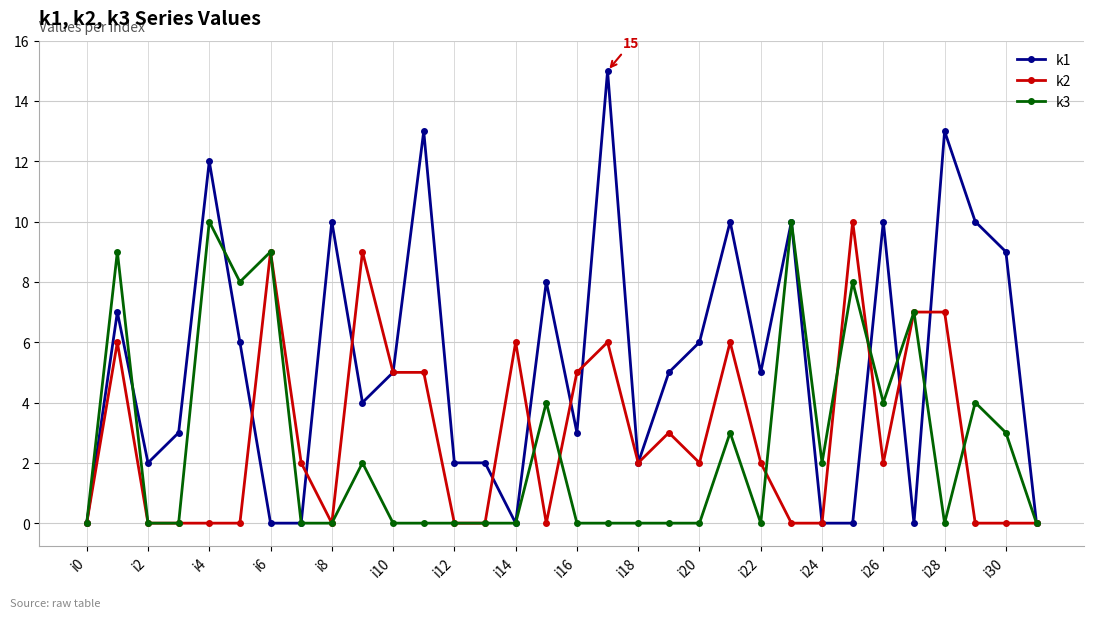

Which series has the largest range (max minus min)?

k1